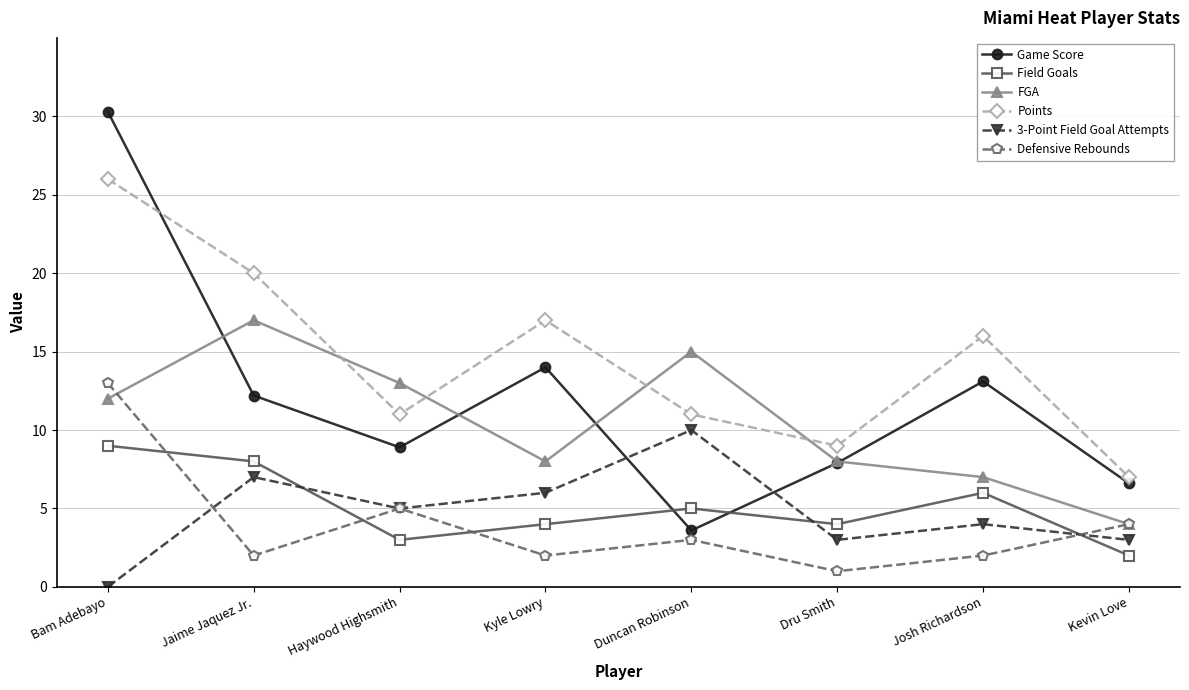

What is the maximum value for Field Goals?

9.0